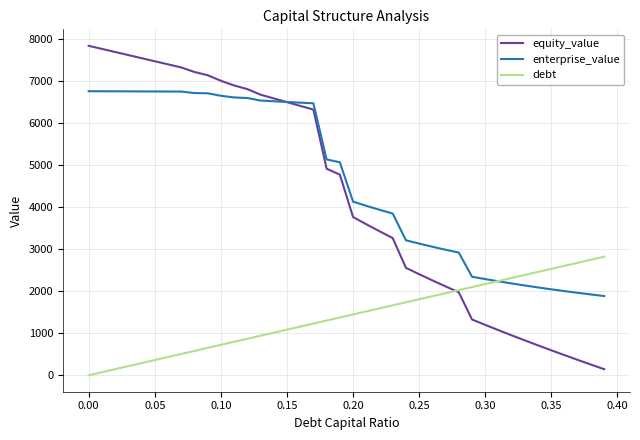

Which series has the largest range (max minus min)?

equity_value